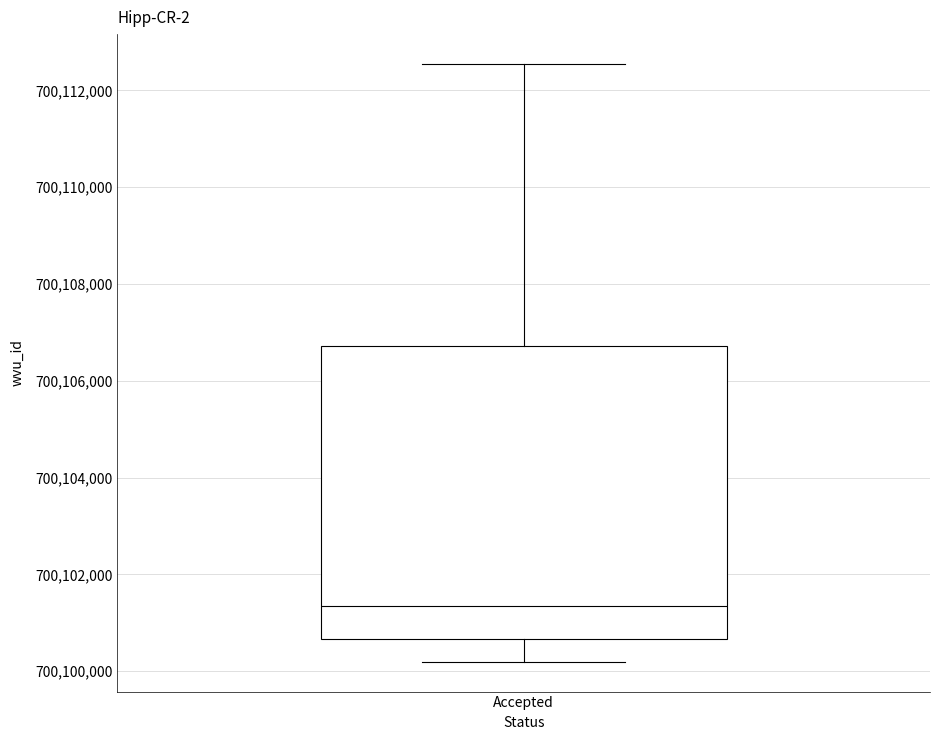

Transcribe this box plot: give where the median line is, the range the box spans, and where the two whiskers end, as read against the y-axis. The values are not printed on the chart, so give them approximately, as read against the axis.

median 700101400, box 700100600 to 700106800, whiskers 700100200 to 700112600